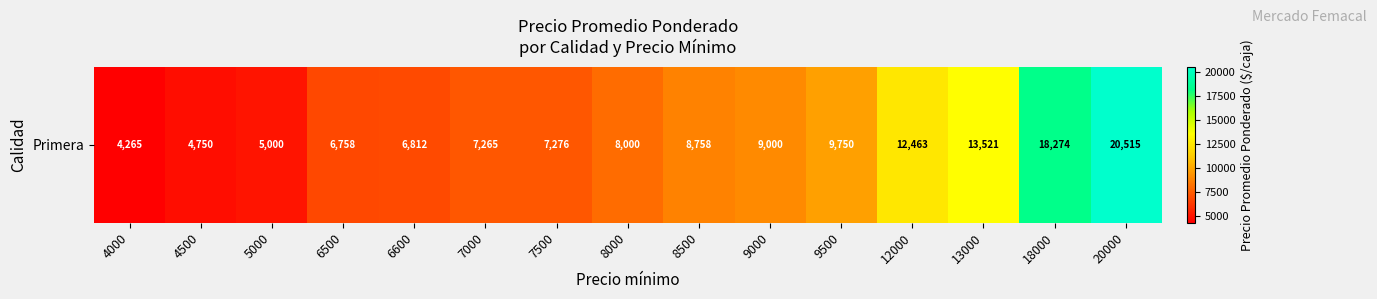

Reading left to right, what are all the values shown in this chart?

4000=4265	4500=4750	5000=5000	6500=6758	6600=6812	7000=7265	7500=7276	8000=8000	8500=8758	9000=9000	9500=9750	12000=12463	13000=13521	18000=18274	20000=20515